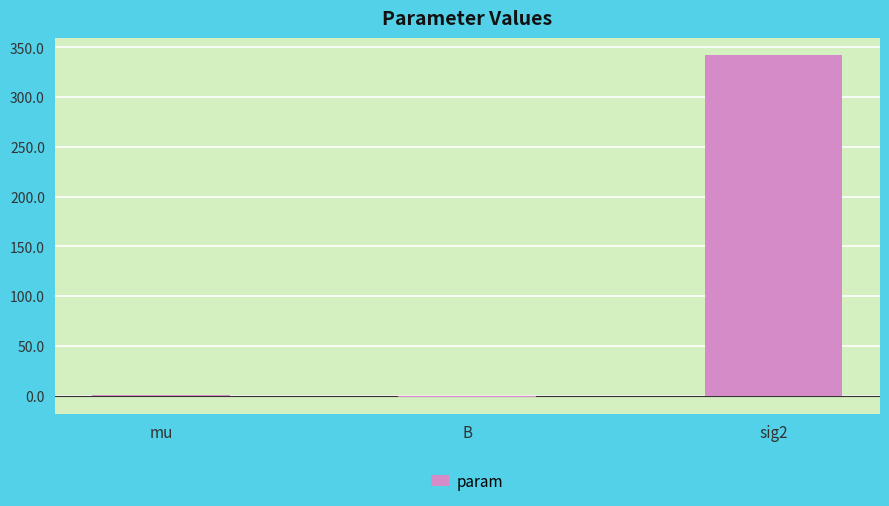

What is the difference between the values at sig2 and B?

343.3